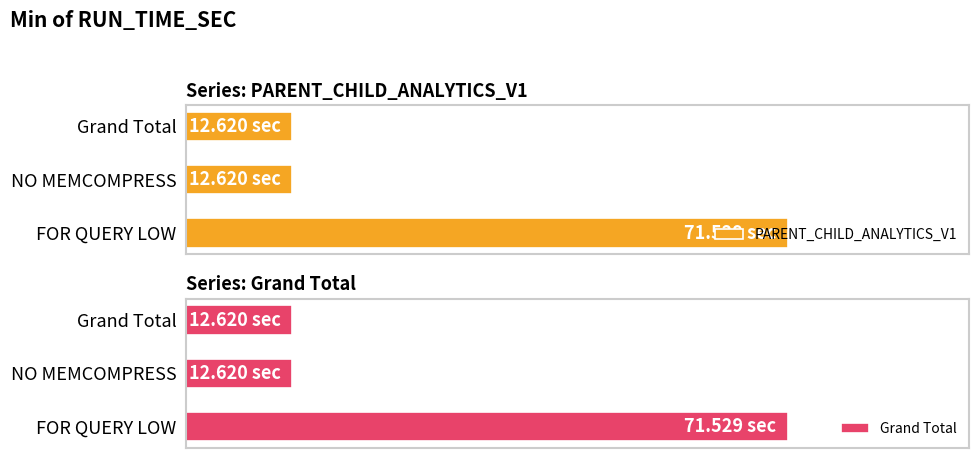

Is it true that Grand Total equals 12.6 at NO MEMCOMPRESS?

True